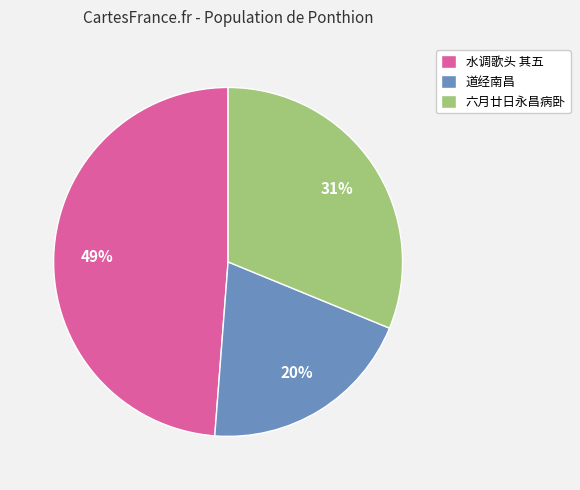

To the nearest percent, what is the difference between the largest and smallest slice percentages?

29%